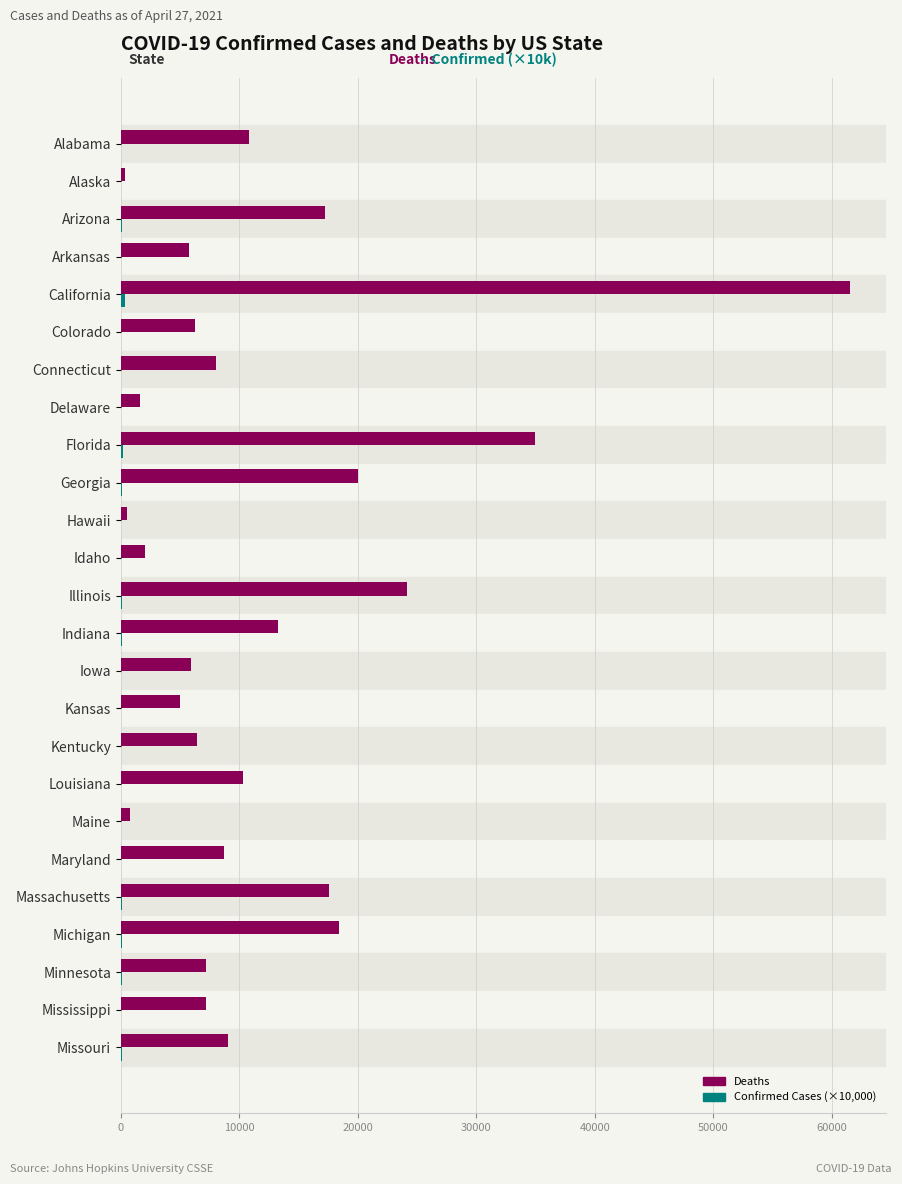

At which category is the sum across all series the highest?

California